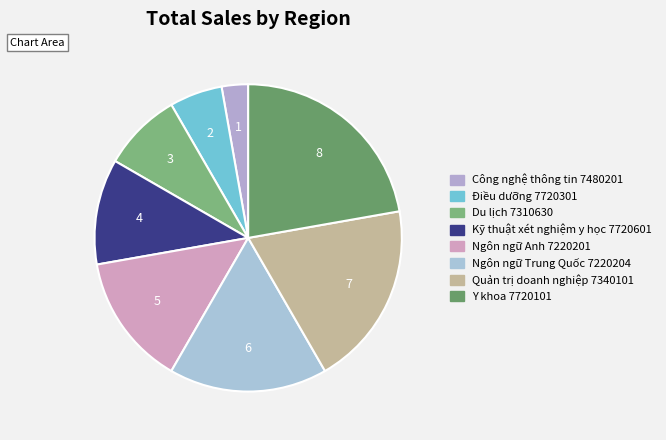

What portion of the pie excludes Ngôn ngữ Trung Quốc 7220204?

83.3%